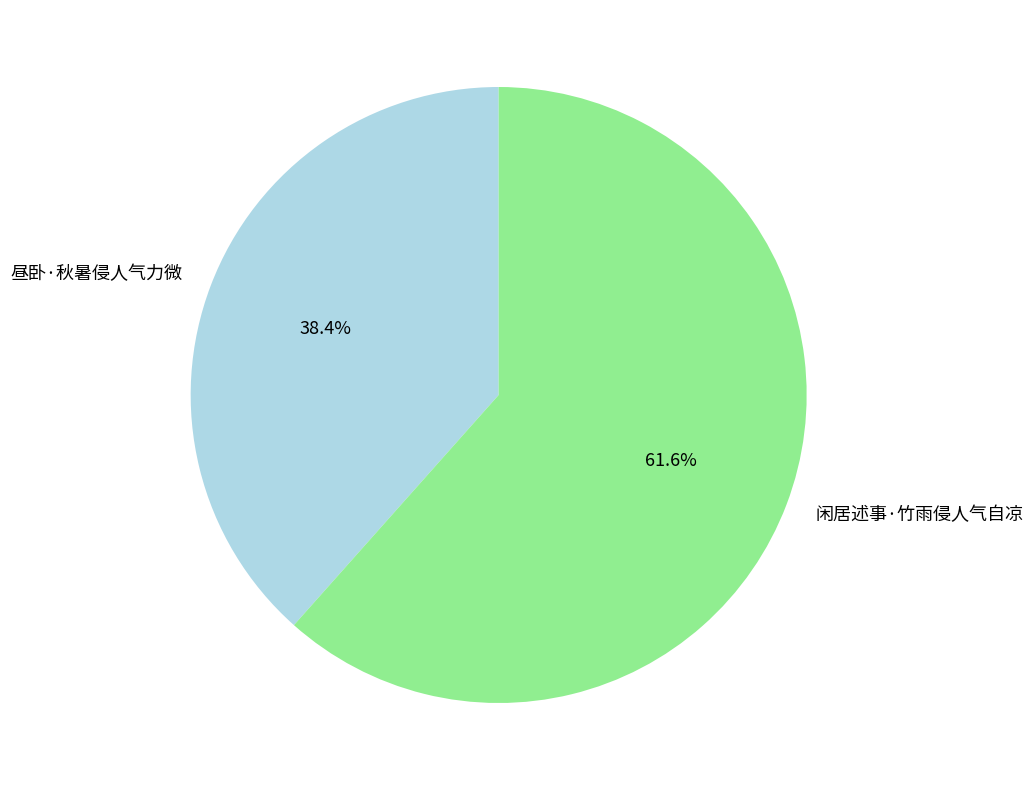

Which category accounts for the majority?

闲居述事·竹雨侵人气自凉